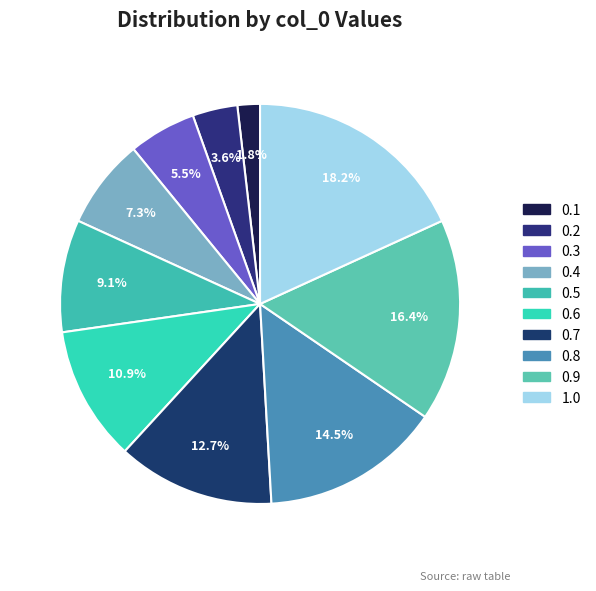

To the nearest percent, what is the difference between the 0.8 and 0.5 slice percentages?

5%